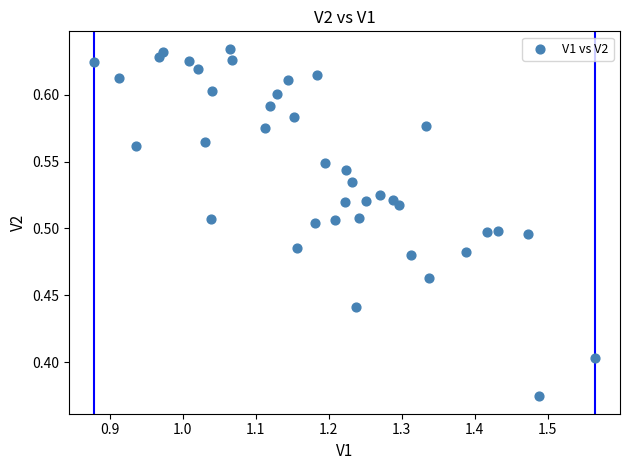

What is the range of X values (max minus min)?

0.7